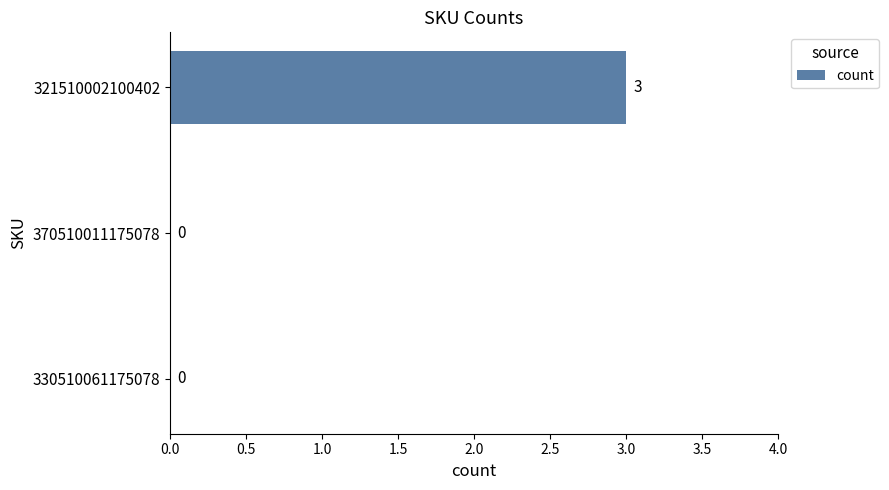

Between 330510061175078 and 321510002100402, which is larger?

321510002100402